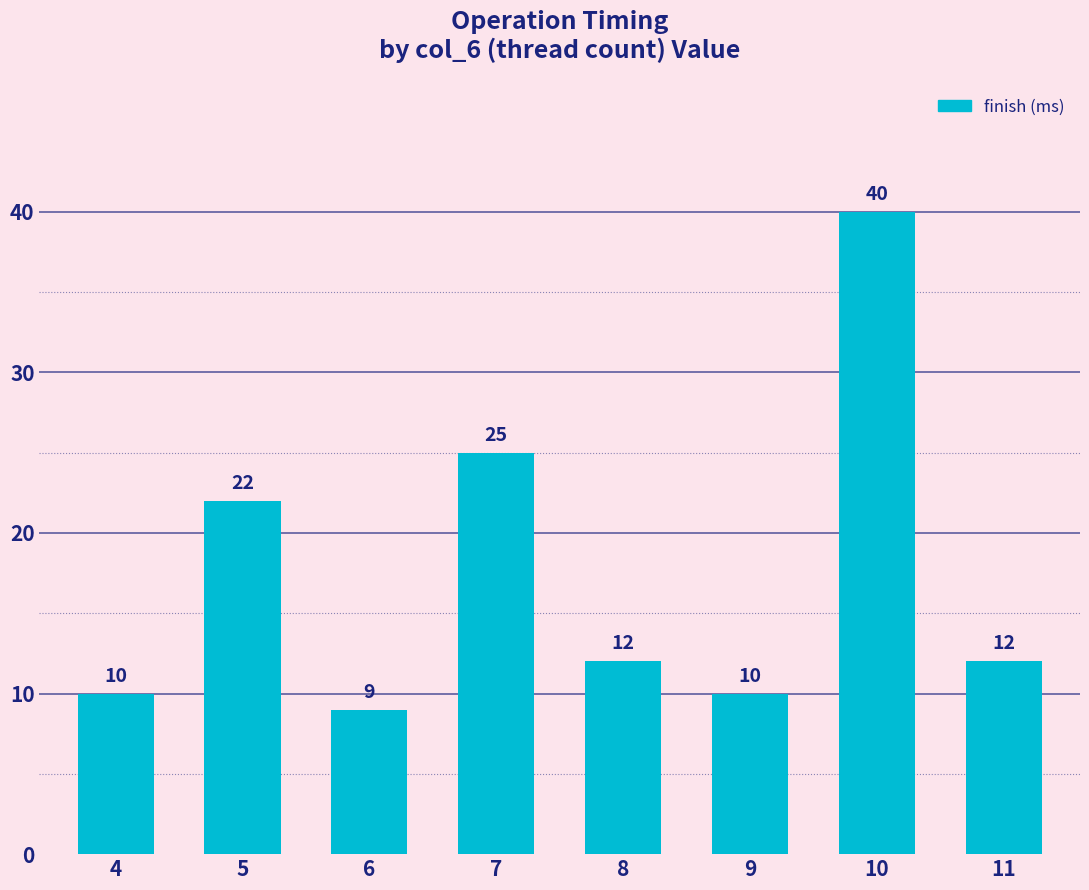

Reading left to right, transcribe all the data shown in this chart.

10	22	9	25	12	10	40	12